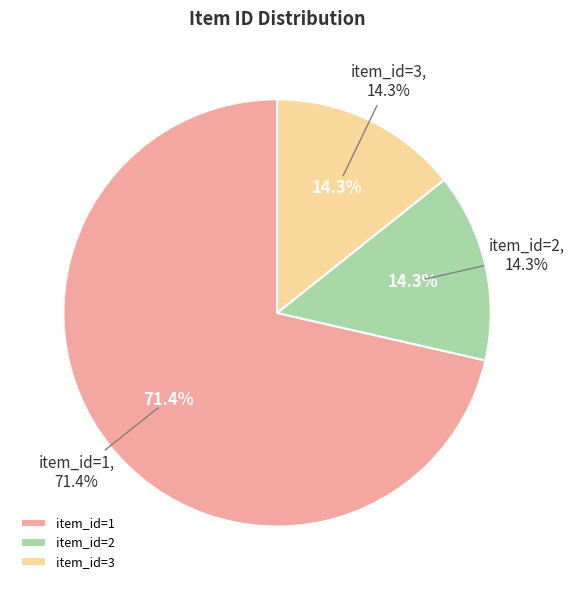

Is item_id=1 the majority of the pie?

Yes